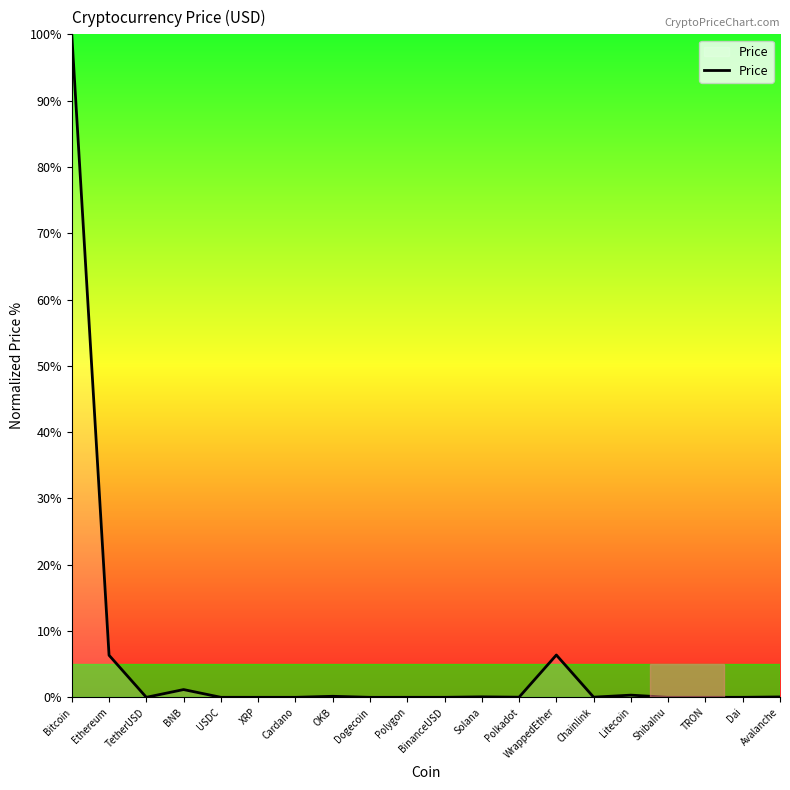

Does the chart have visible grid lines?

No